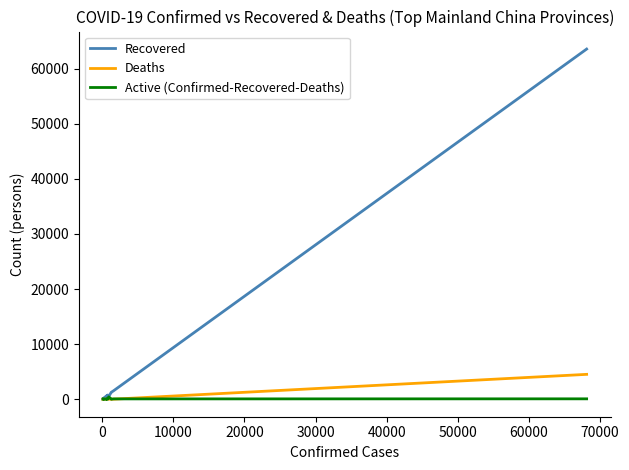

What is the greatest value displayed?

63547